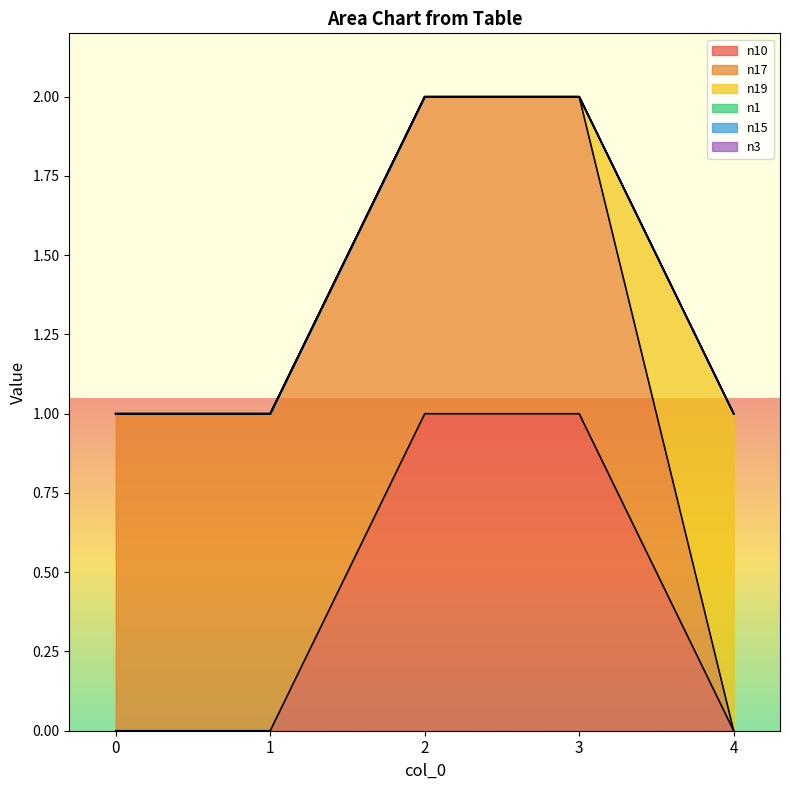

Reading left to right, list all the values displayed in this chart.

n10: 0	0	1	1	0
n17: 1	1	1	1	0
n19: 0	0	0	0	1
n1: 0	0	0	0	0
n15: 0	0	0	0	0
n3: 0	0	0	0	0